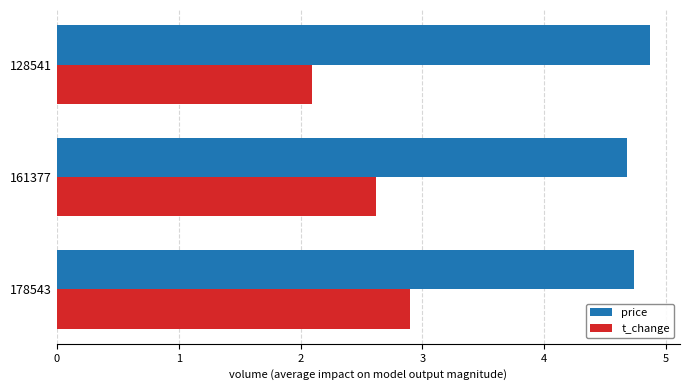

How many price values are between 4 and 5?

3